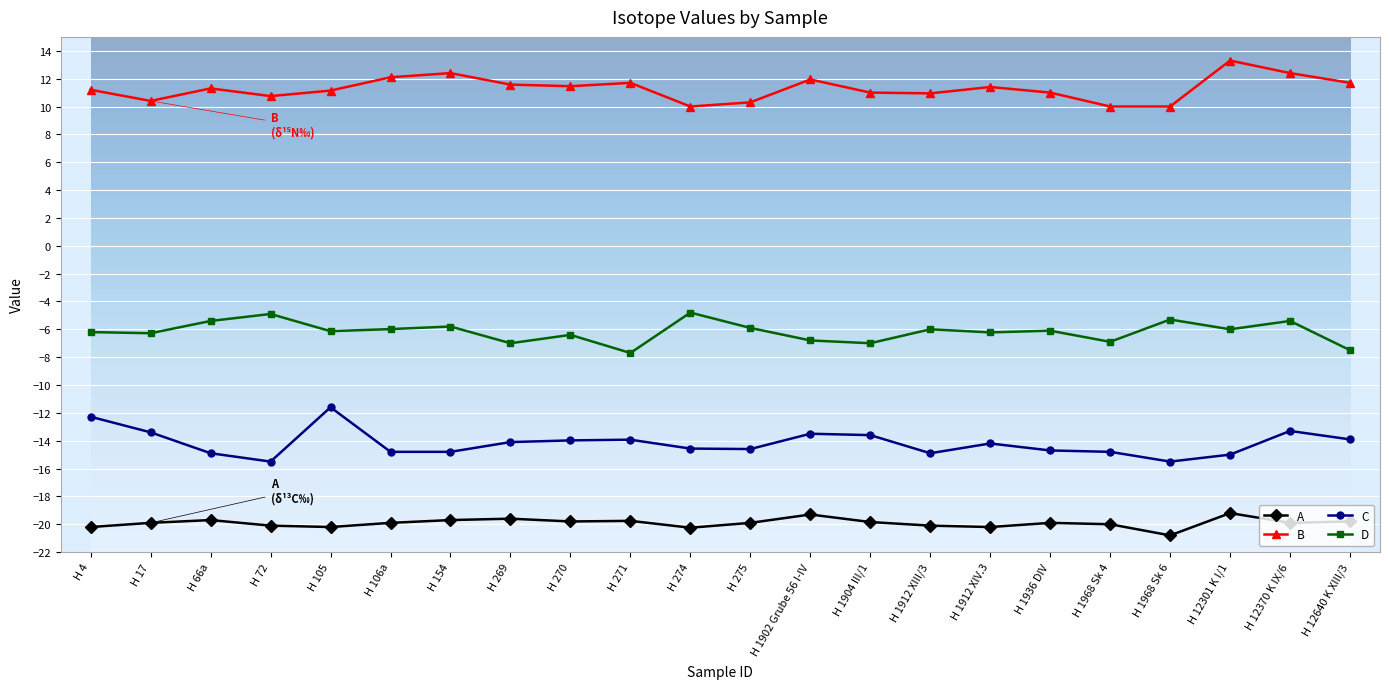

What is the total value across all series at H 105?

-26.8